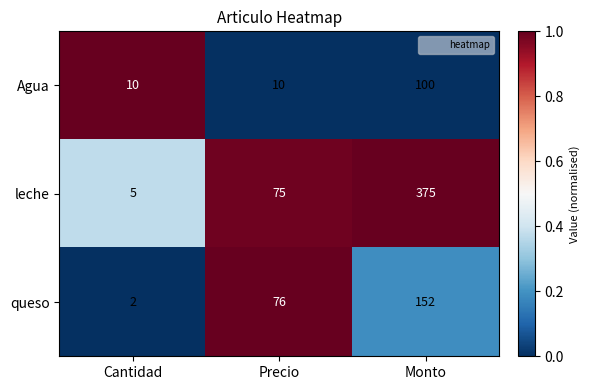

What is the average value of the queso series?

77